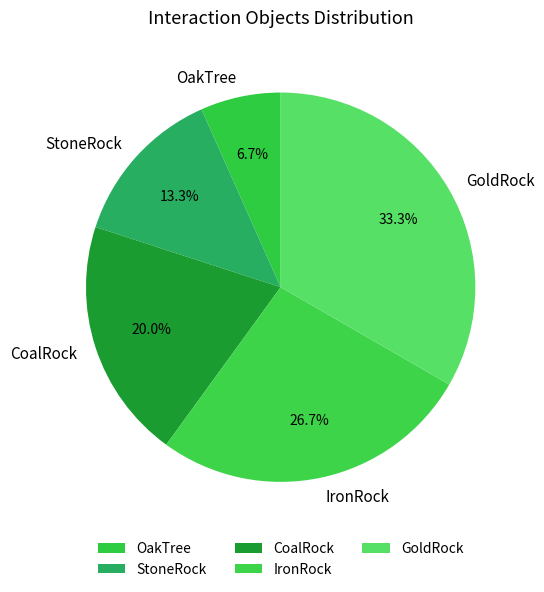

How many segments does this pie chart have?

5